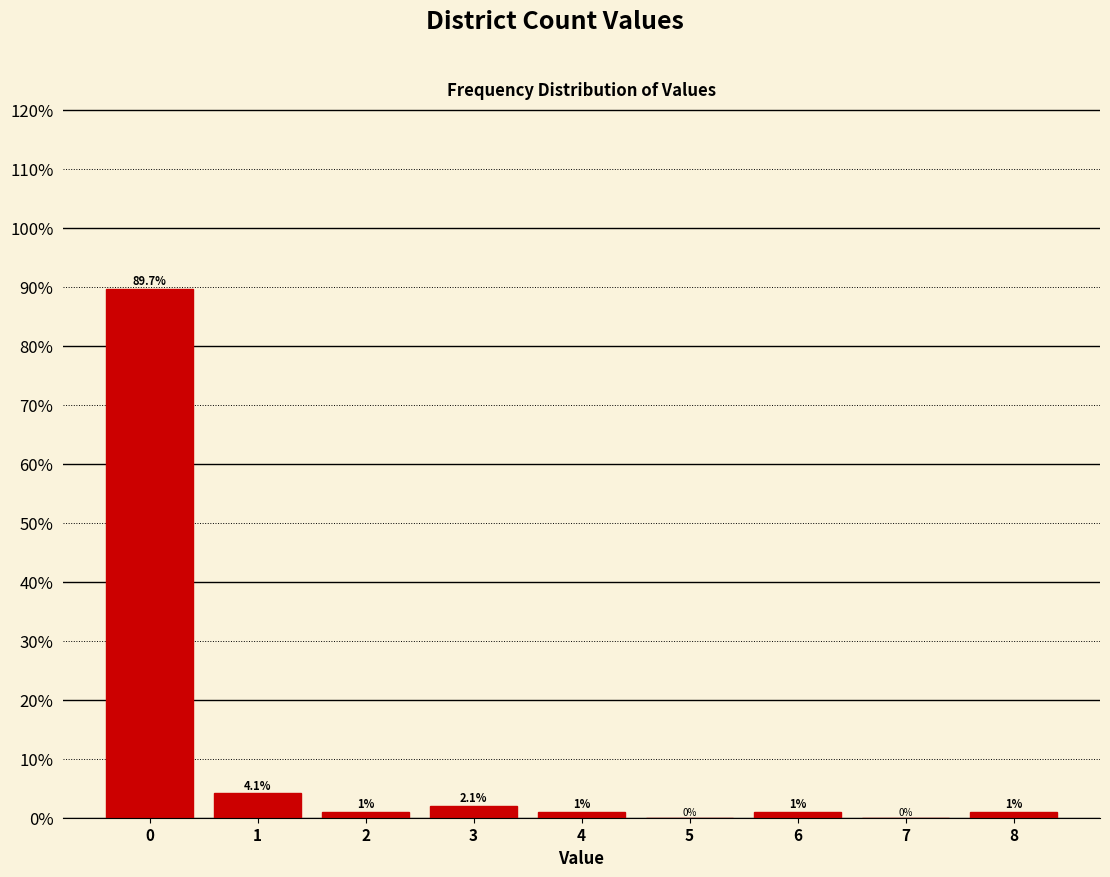

How tall is the bar that spans -0.5 to 0.5 on the x-axis?

89.7